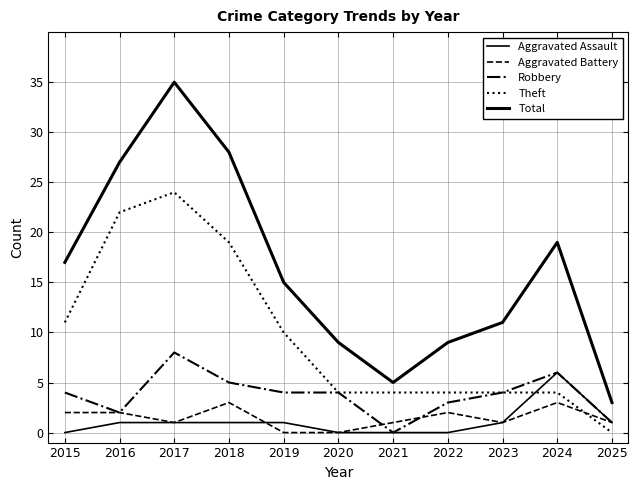

Where is Robbery nearest to the value 4?

2015